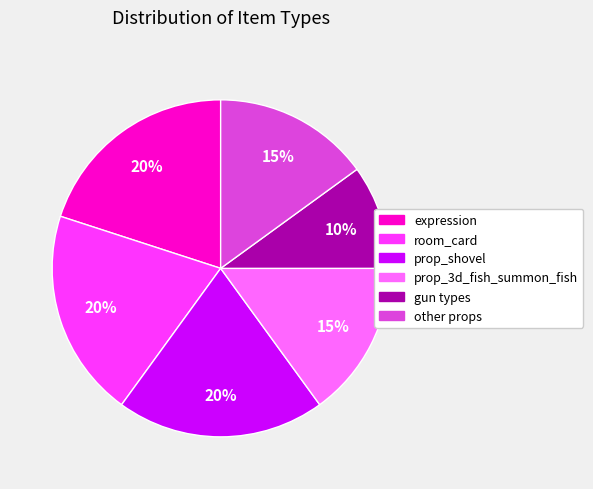

Is there a majority slice in this chart?

No